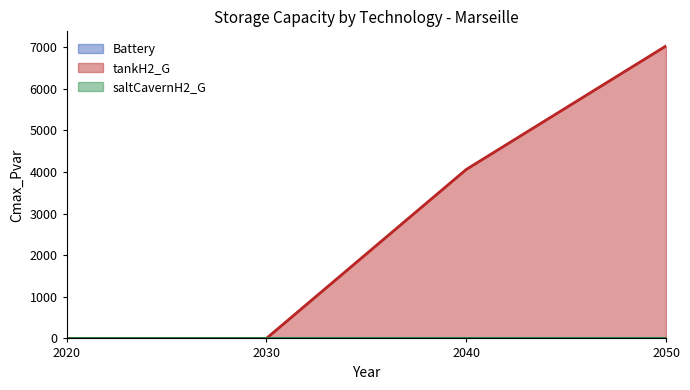

Reading left to right, extract all data points from this chart.

Battery: 0.0	0.0	0.0	0.0
tankH2_G: 0.0	0.0	4057.9	7025.0
saltCavernH2_G: 0.0	0.0	0.0	0.0